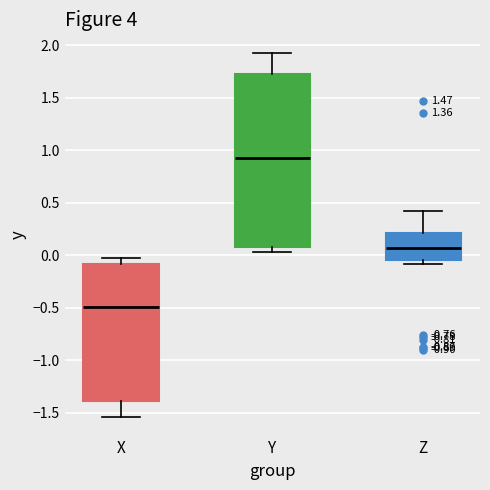

Reading left to right, transcribe this box plot: for each box, give where its median line is, the range the box spans, and where its two whiskers end, as read against the y-axis. The values are not printed on the chart, so give them approximately, as read against the axis.

X: median -0.50, box -1.40 to -0.10, whiskers -1.55 to -0.05
Y: median 0.90, box 0.10 to 1.75, whiskers 0.05 to 1.95
Z: median 0.05, box -0.05 to 0.20, whiskers -0.10 to 0.40